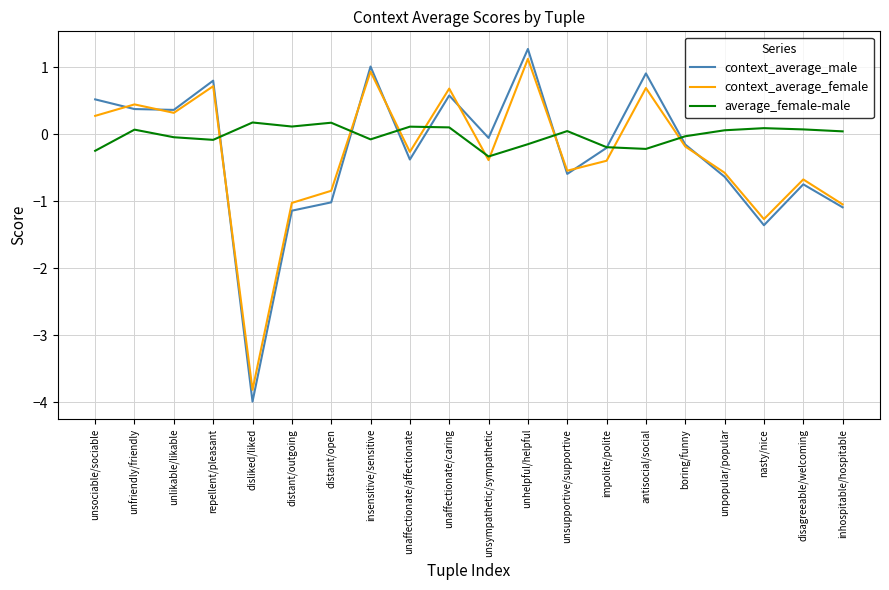

Read the context_average_male value at unlikable/likable.

0.4